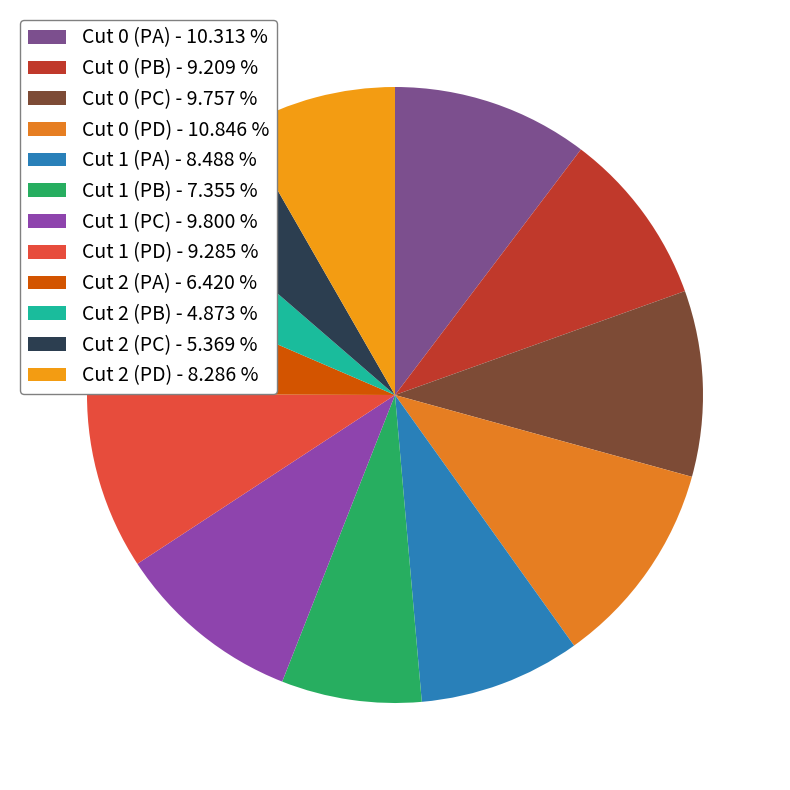

To the nearest percent, what percentage of the pie is Cut 1 (PD)?

9%